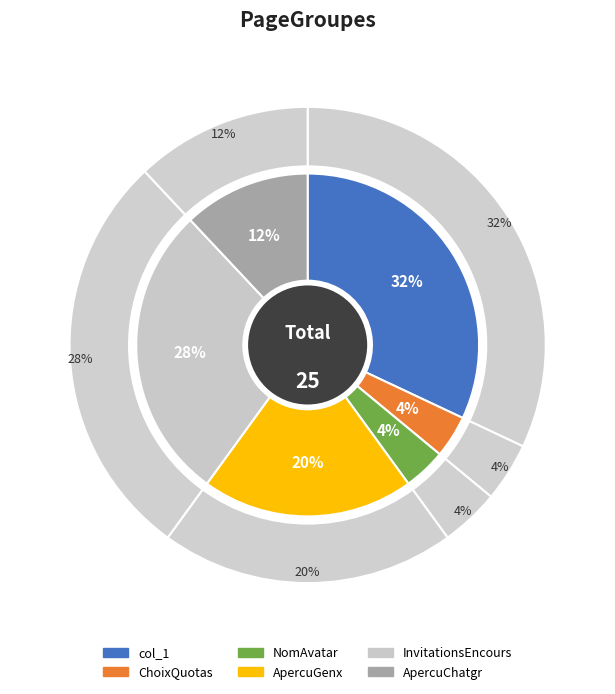

How much of the chart is everything except col_1?

68.0%